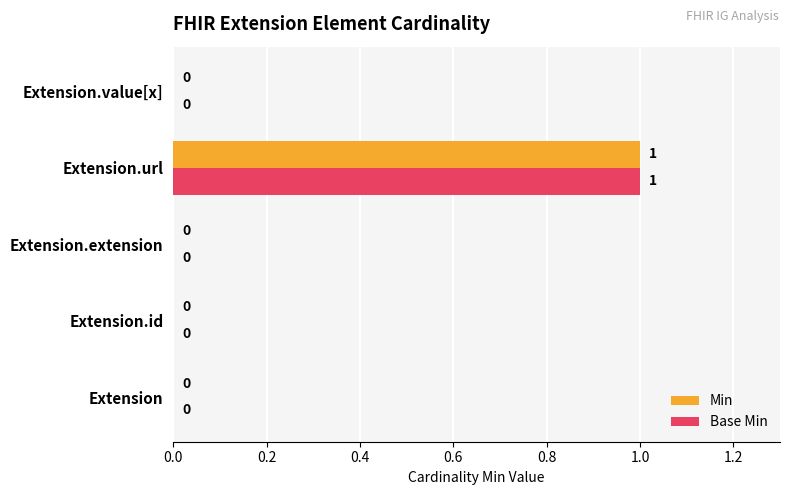

How many data points in Min are above 0?

1